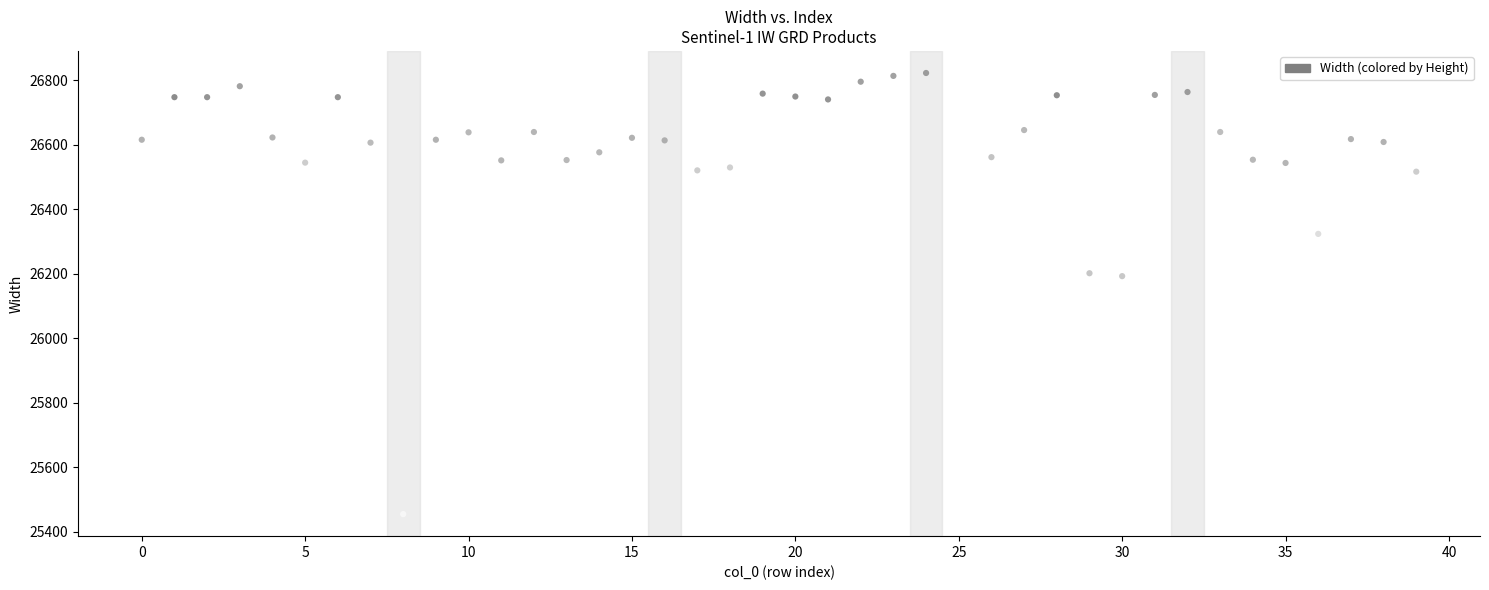

What is the range of Y values (max minus min)?

1368